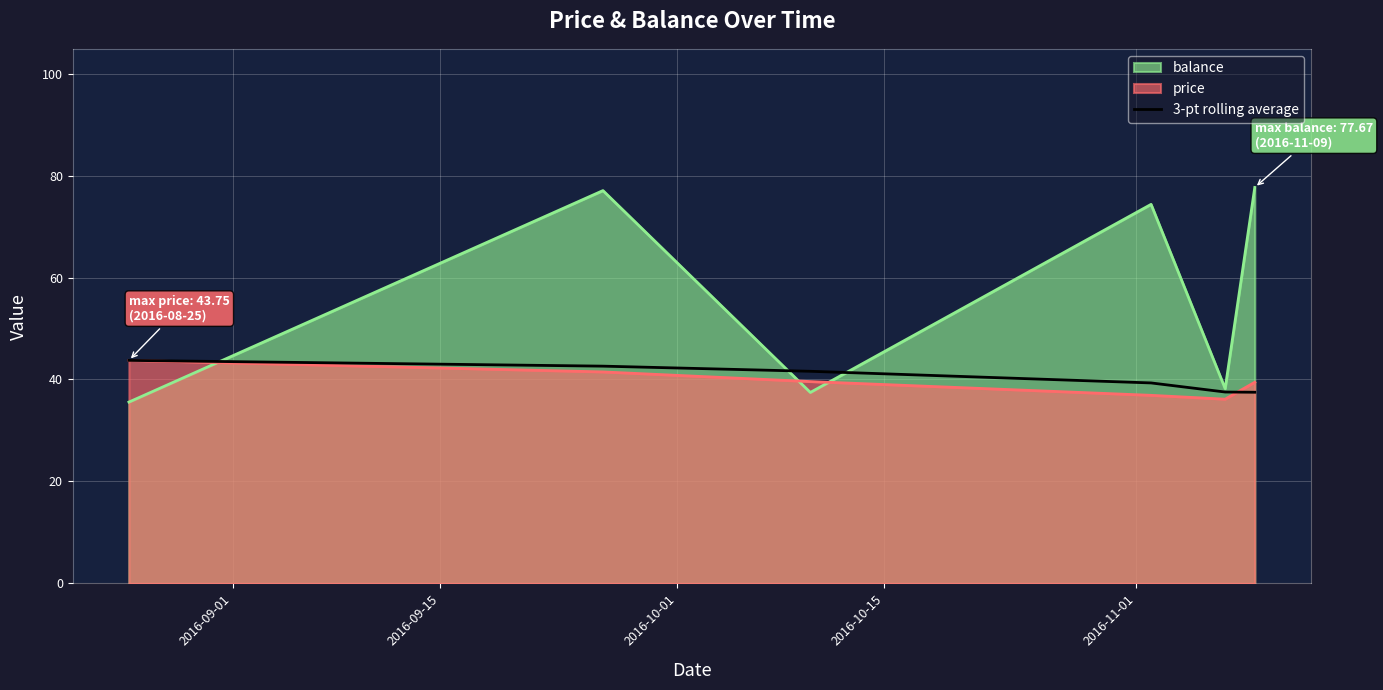

True or false: price and balance cross at least once.

True